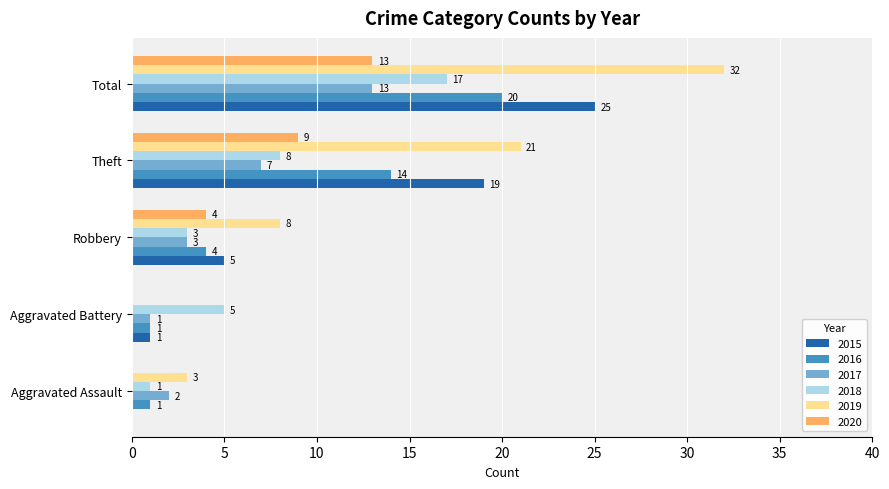

What are all the series names shown in the legend?

2015, 2016, 2017, 2018, 2019, 2020